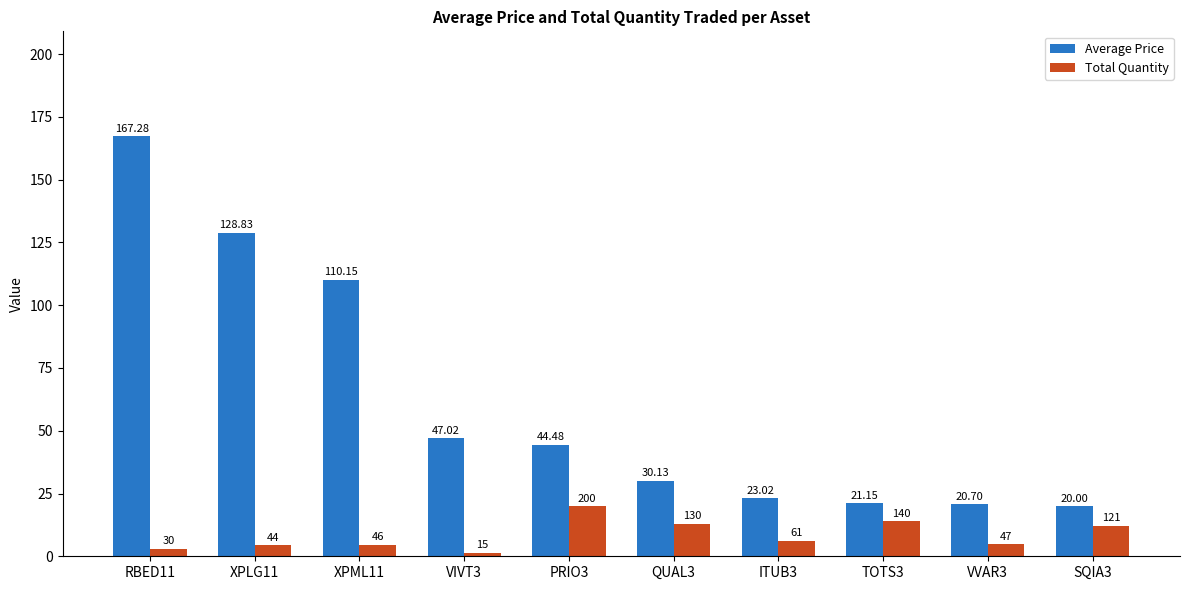

The Average Price series shows 31.2 at SQIA3. True or false?

False